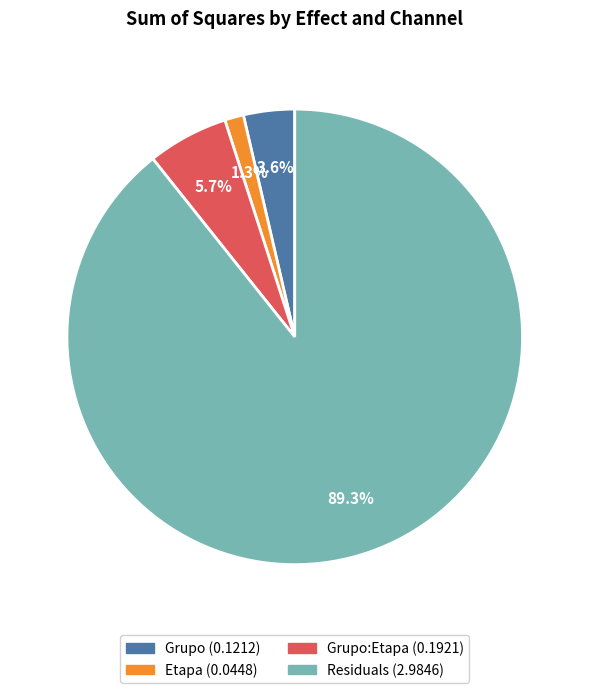

Does any single category account for the majority?

Yes